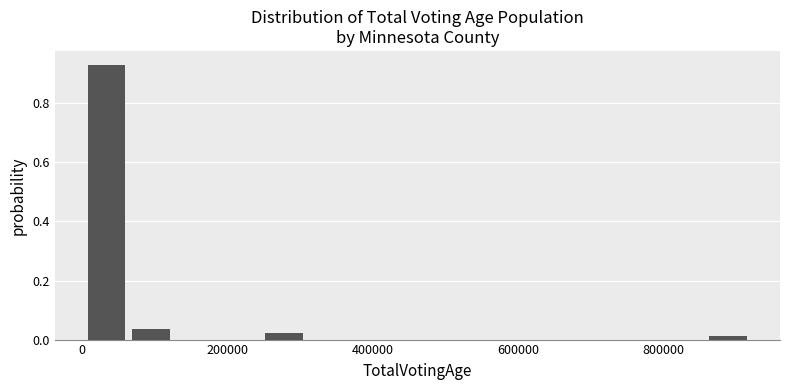

Around what value on the x-axis is the tallest bar? Give the approximate position of its centre, as read against the axis.

40000